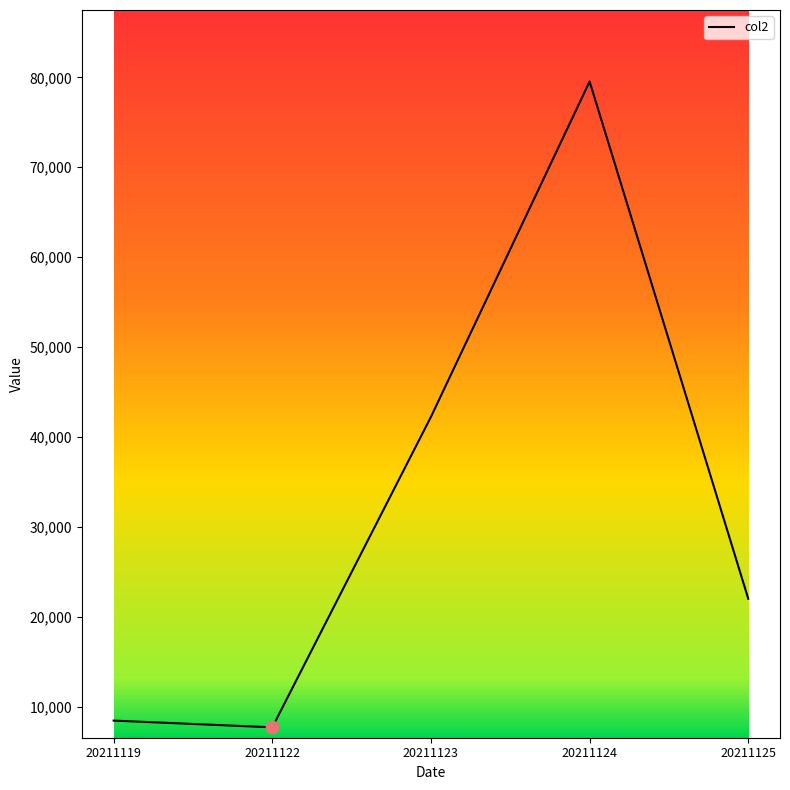

Which has a higher value, 20211122 or 20211119?

20211119